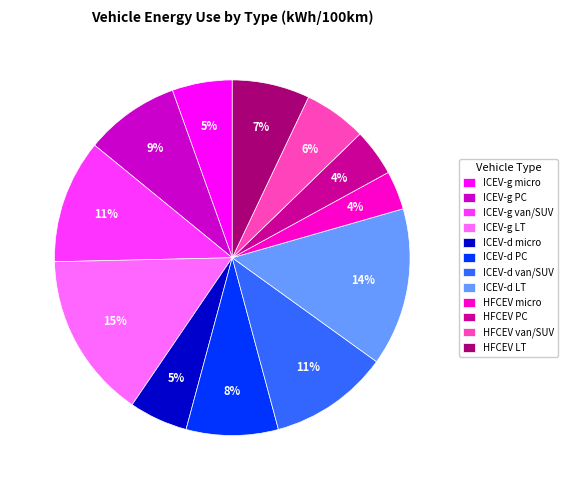

Between ICEV-d PC and ICEV-g micro, which is larger?

ICEV-d PC